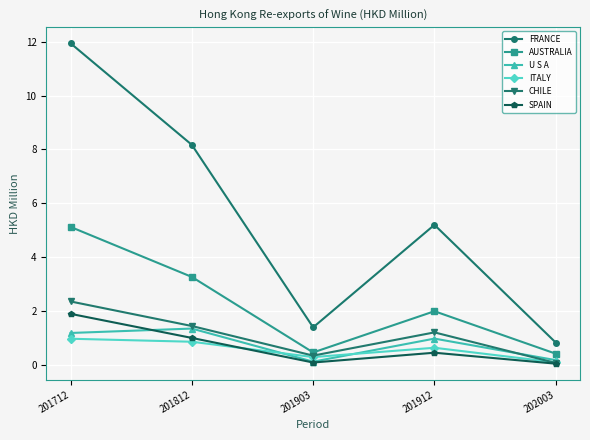

At how many categories does at least one series exceed 5?

3